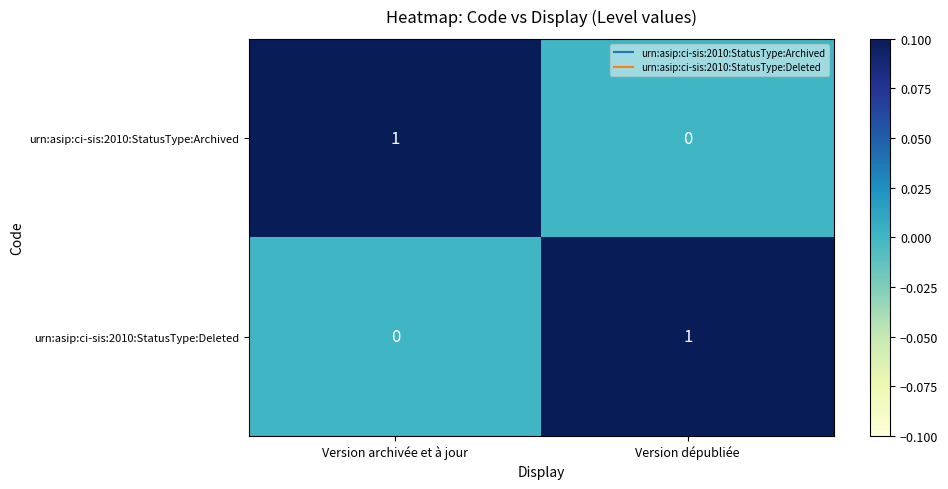

Reading right to left, extract all data points from this chart.

urn:asip:ci-sis:2010:StatusType:Archived: Version dépubliée=0	Version archivée et à jour=1
urn:asip:ci-sis:2010:StatusType:Deleted: Version dépubliée=1	Version archivée et à jour=0